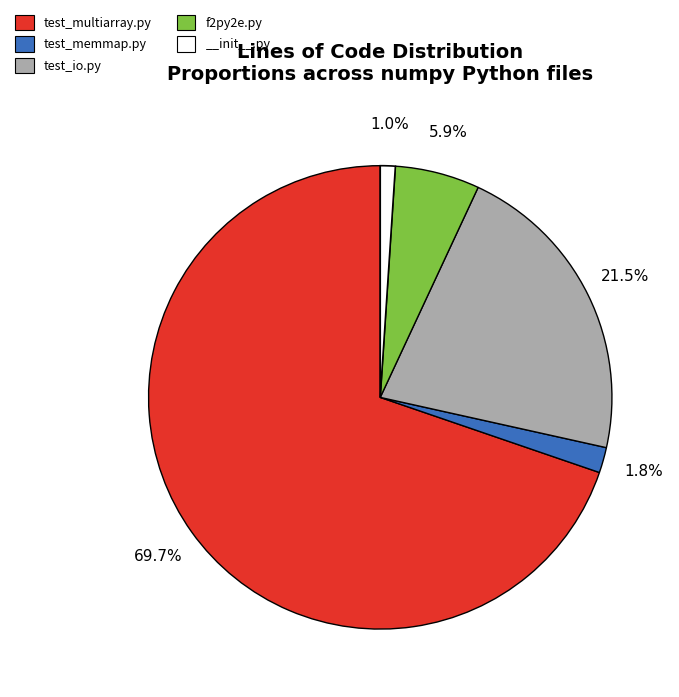

Is it true that f2py2e.py is 6% of the pie?

True